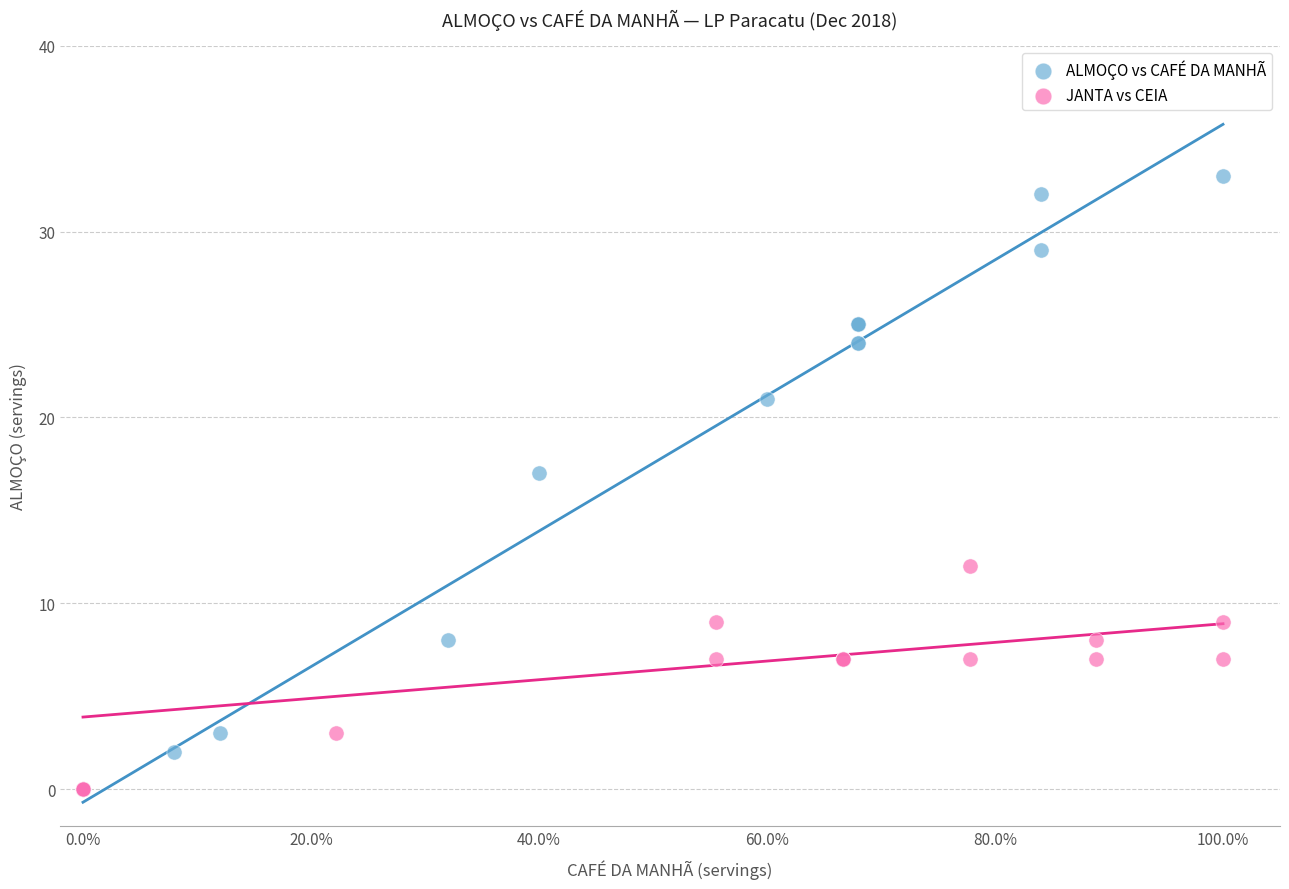

What are all the series names shown in the legend?

ALMOÇO vs CAFÉ DA MANHÃ, JANTA vs CEIA